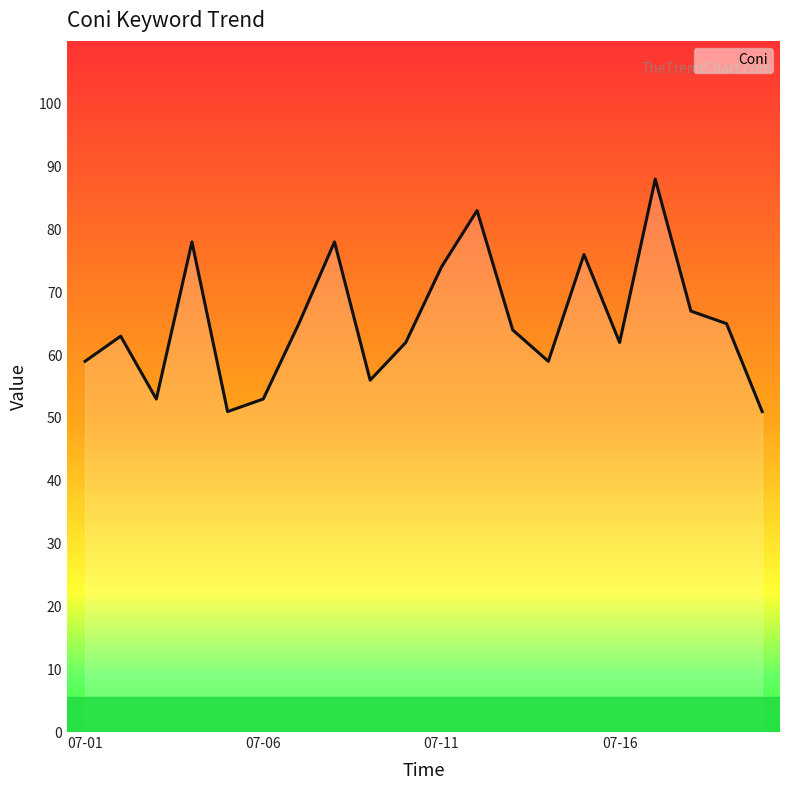

What is the smallest value displayed?

51